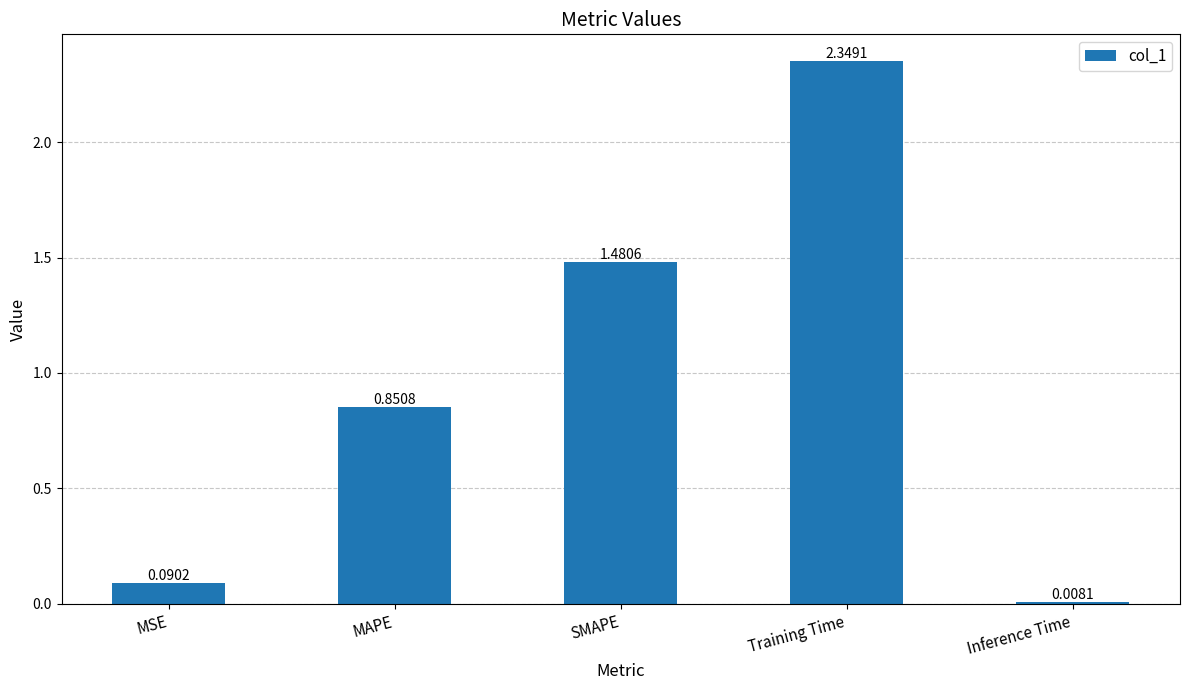

What is the difference between the values at SMAPE and MSE?

1.4